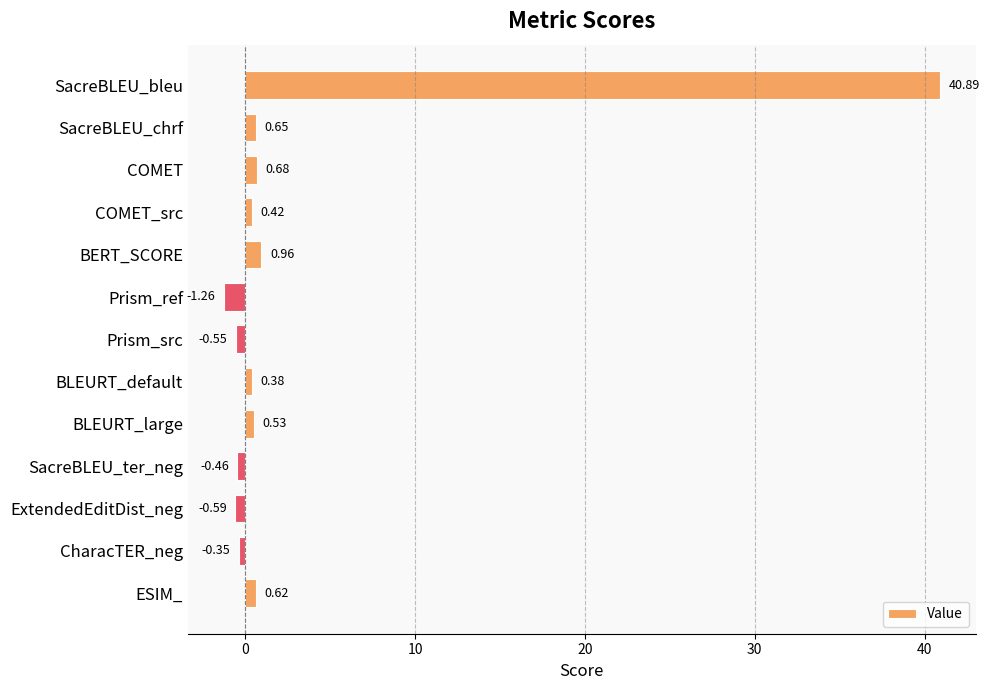

List the labels in order of value, largest first.

SacreBLEU_bleu, BERT_SCORE, COMET, SacreBLEU_chrf, ESIM_, BLEURT_large, COMET_src, BLEURT_default, CharacTER_neg, SacreBLEU_ter_neg, Prism_src, ExtendedEditDist_neg, Prism_ref